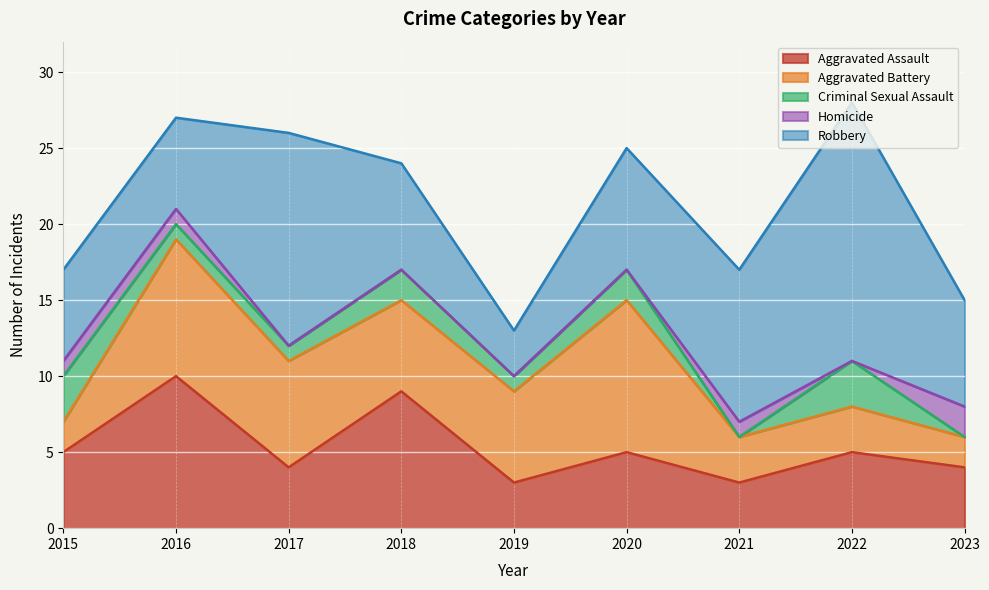

What is the value of the Aggravated Assault point at the 4th from the left?

9